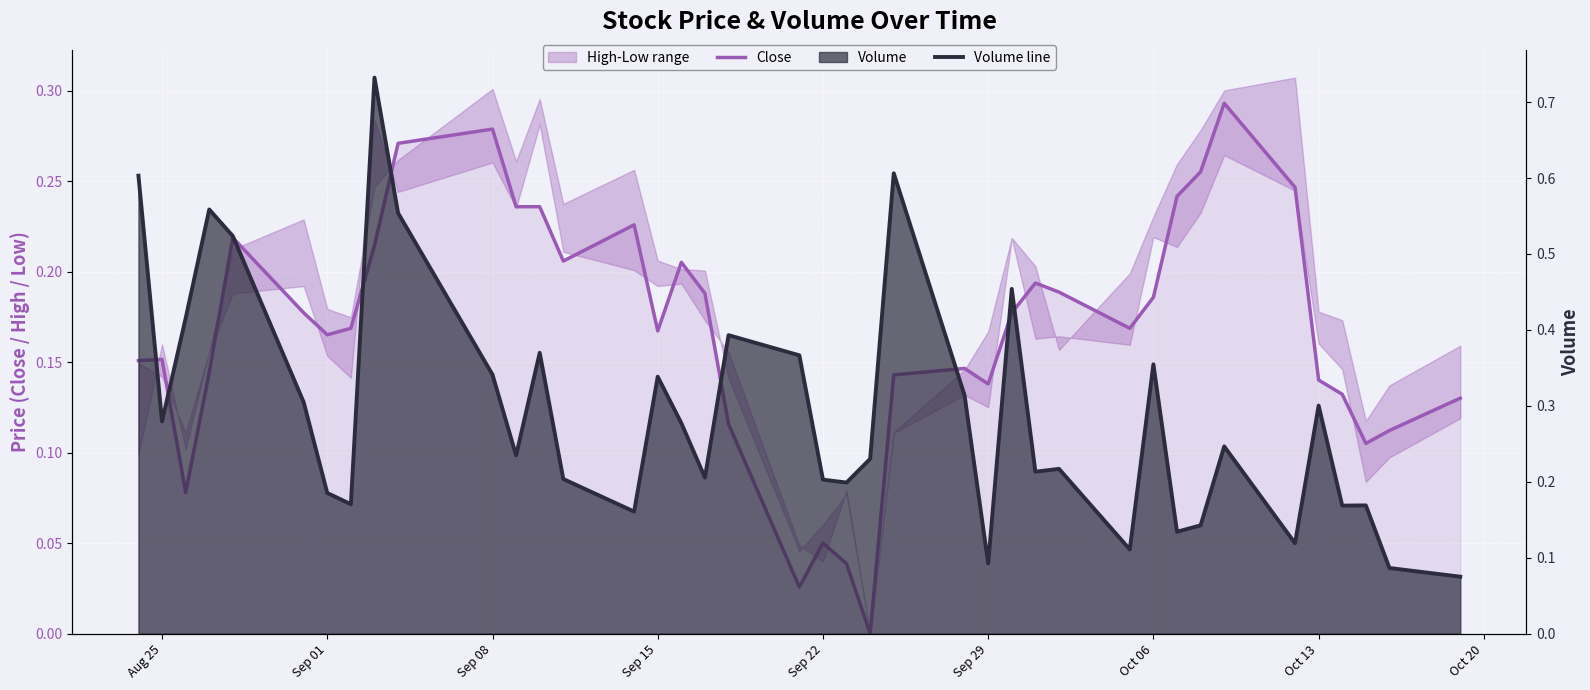

How many categories are shown in the chart?

40